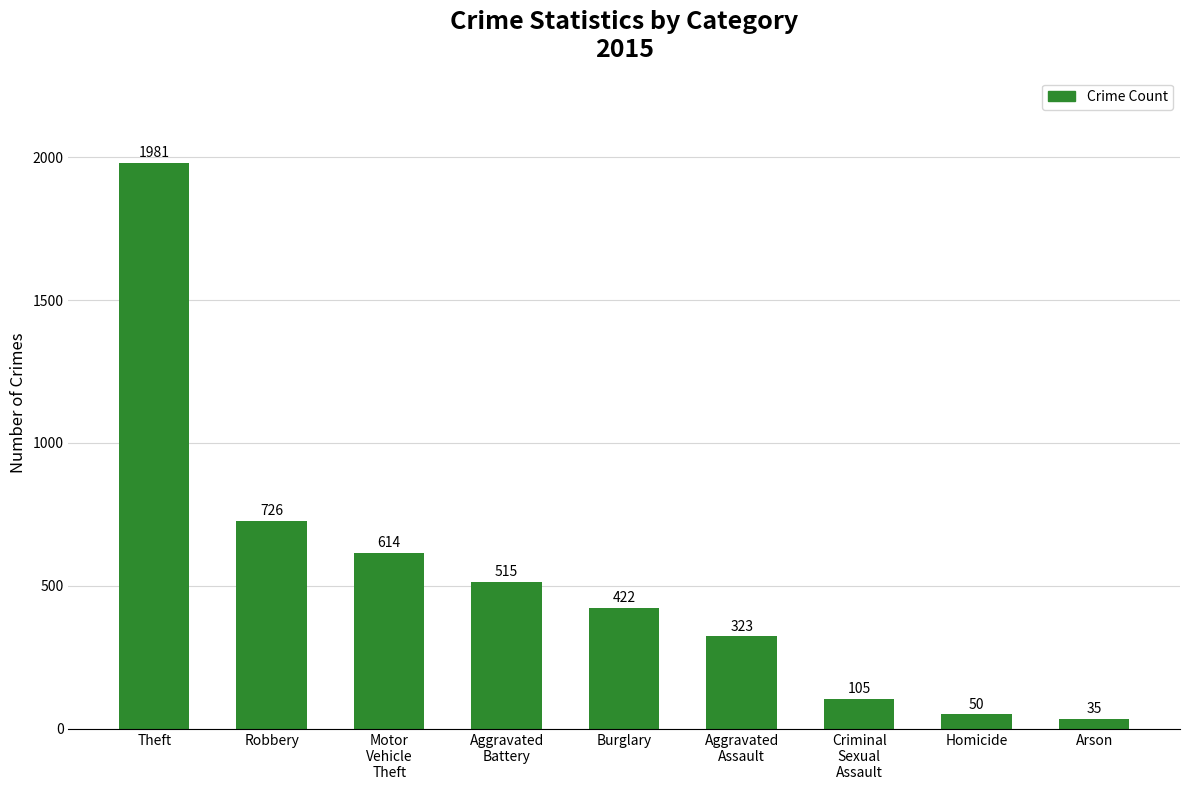

Reading right to left, transcribe all the data shown in this chart.

35	50	105	323	422	515	614	726	1981